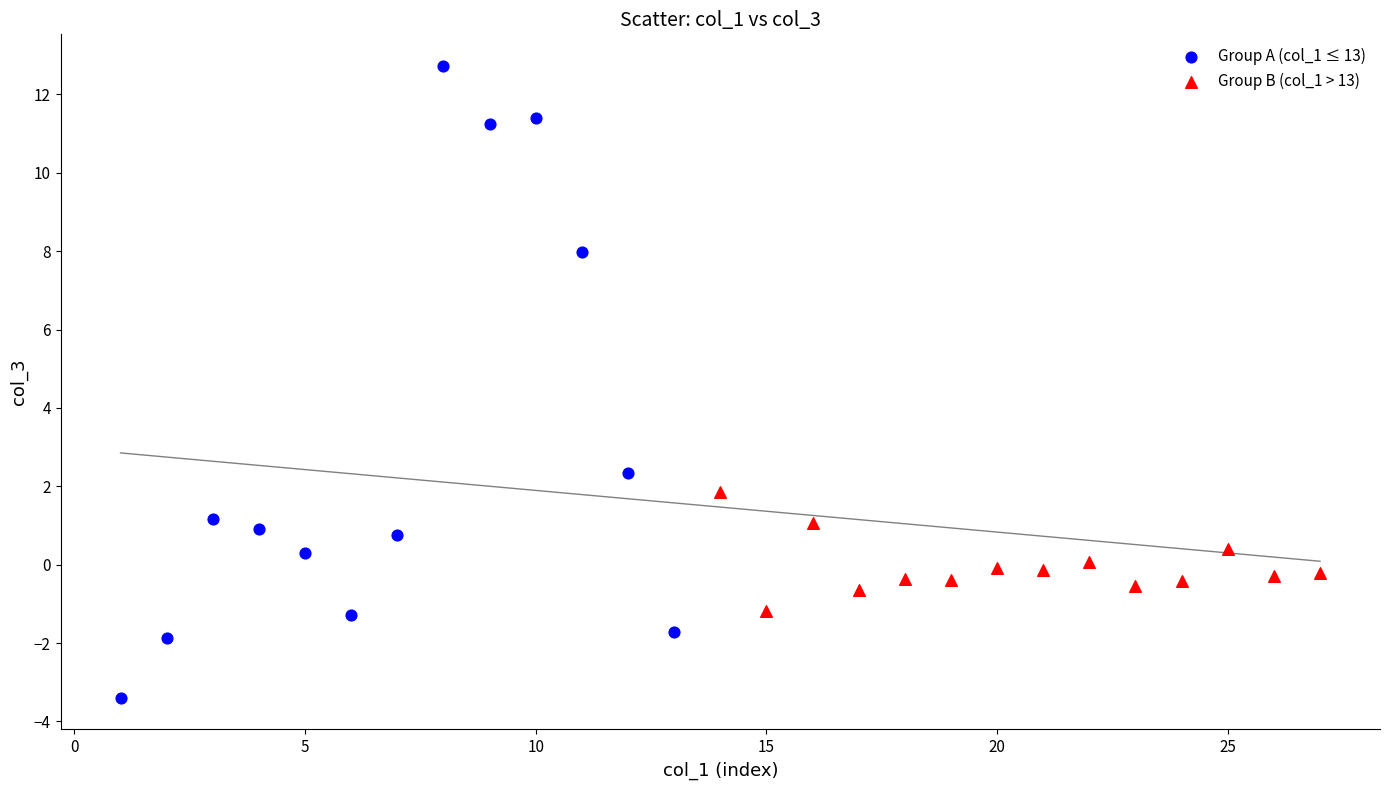

Which series has the widest spread of Y values?

Group A (col_1 ≤ 13)